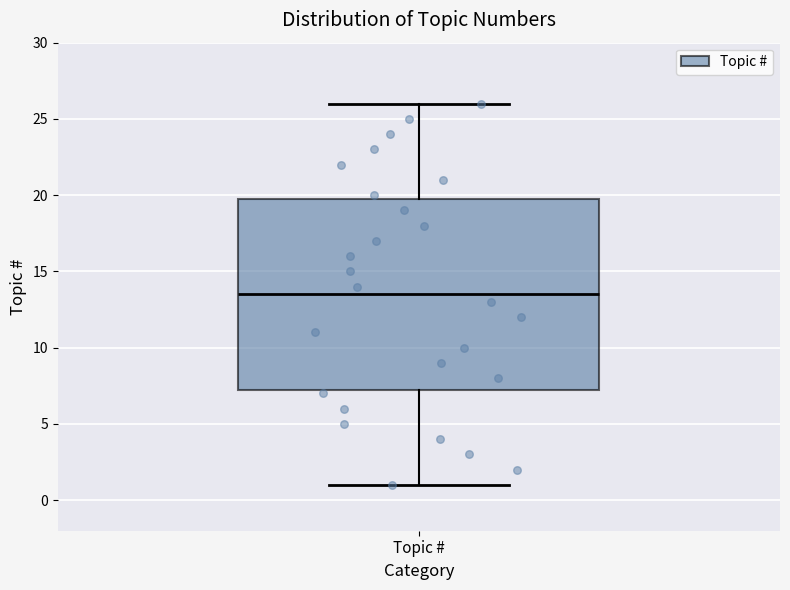

Transcribe this box plot: give where the median line is, the range the box spans, and where the two whiskers end, as read against the y-axis. The values are not printed on the chart, so give them approximately, as read against the axis.

median 13.5, box 7.5 to 20.0, whiskers 1.0 to 26.0